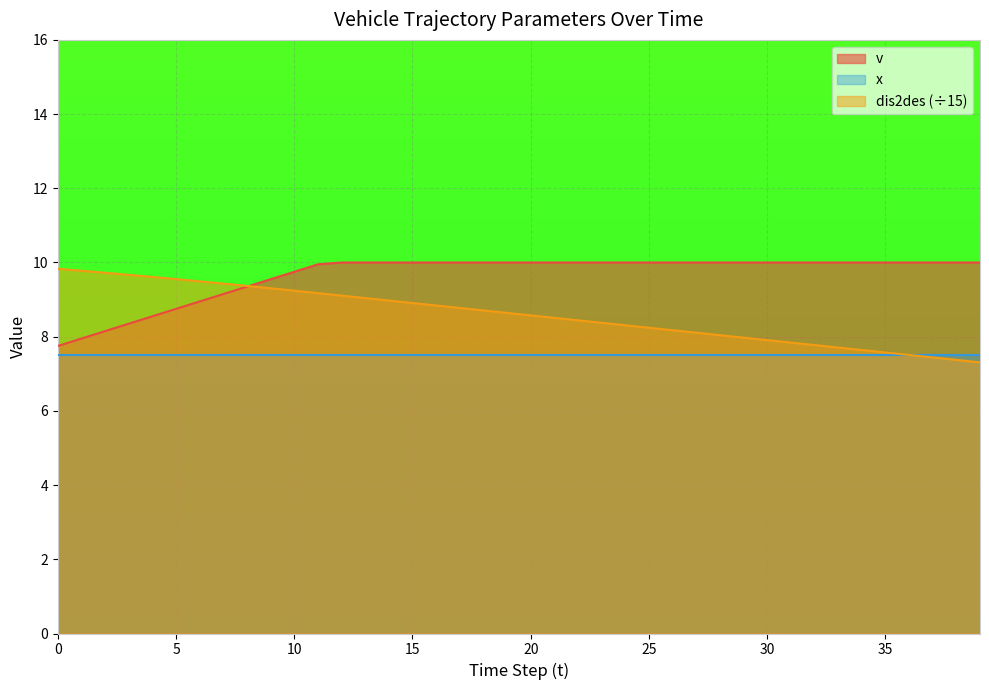

True or false: dis2des and v cross at least once.

True